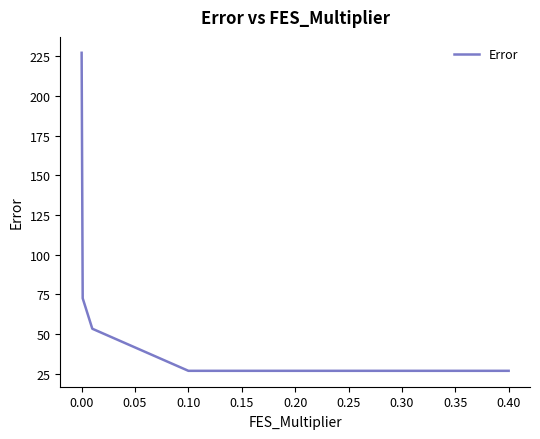

True or false: the data has more than 2 interior local peaks.

False